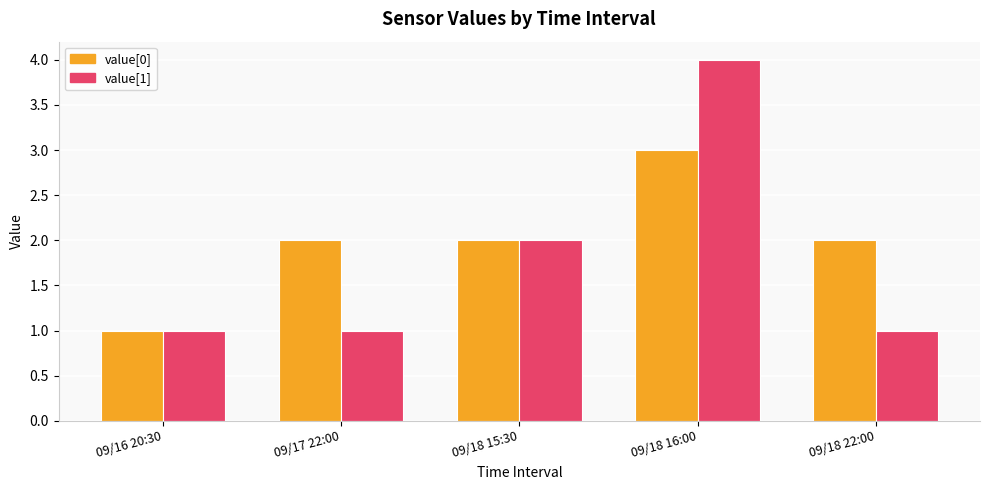

What is the total value across all series at 09/17 22:00?

3